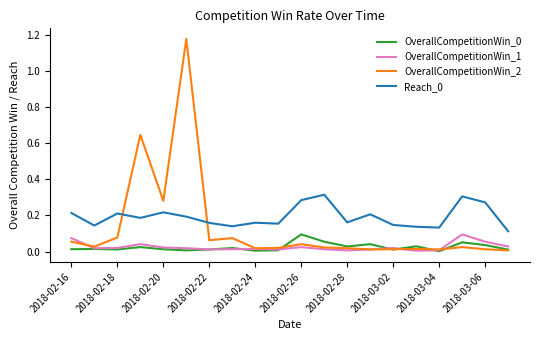

Which series has the largest range (max minus min)?

OverallCompetitionWin_2